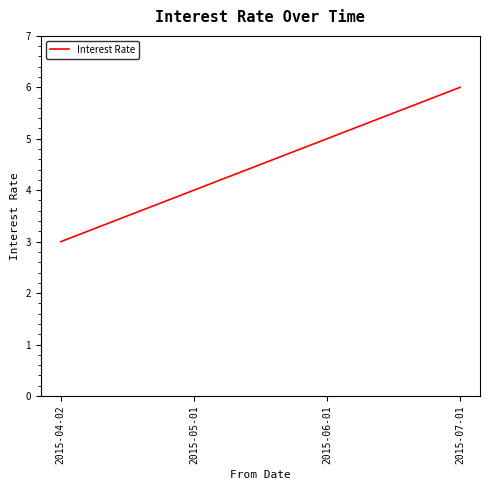

What is the sum of the values at 2015-06-01 and 2015-04-02?

8